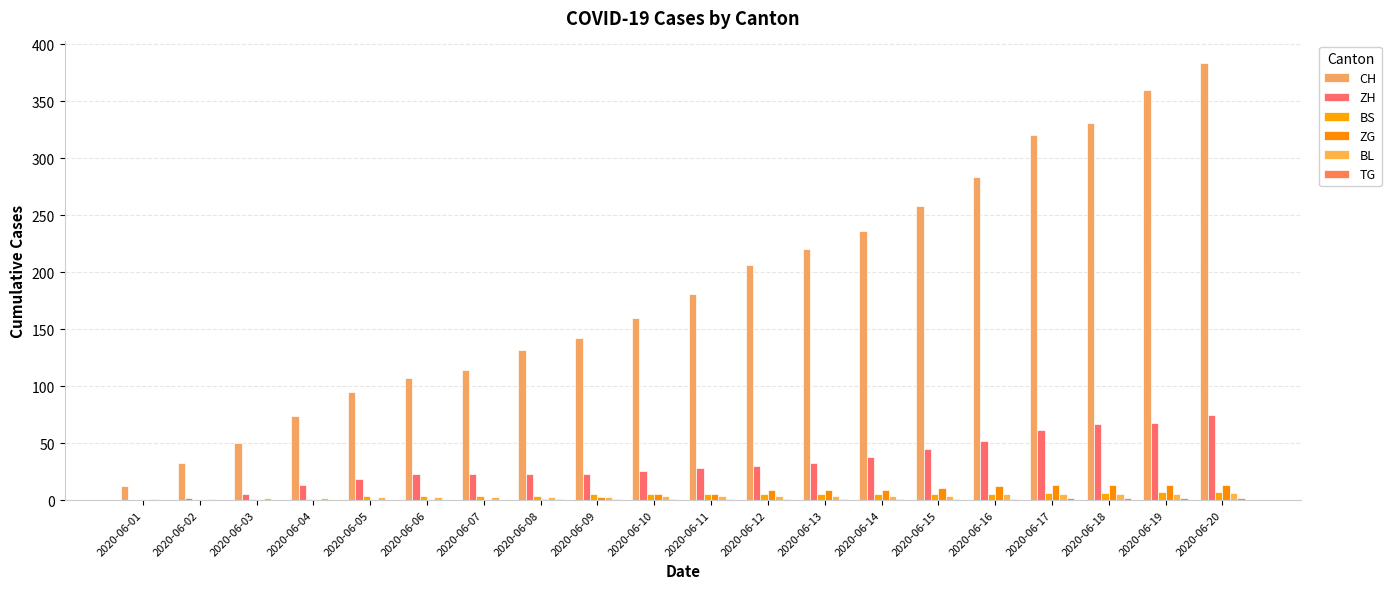

How many distinct data groups are displayed?

6